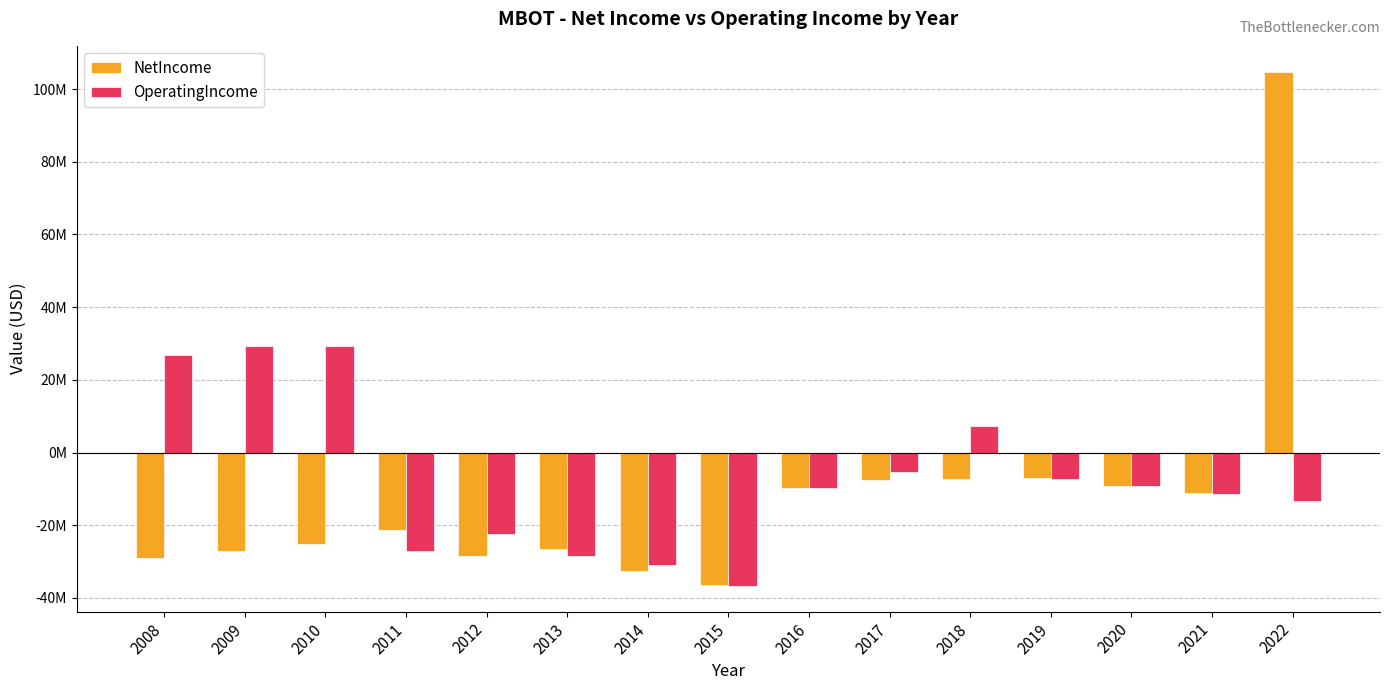

What is the total value across all series at 2017?

-12856000